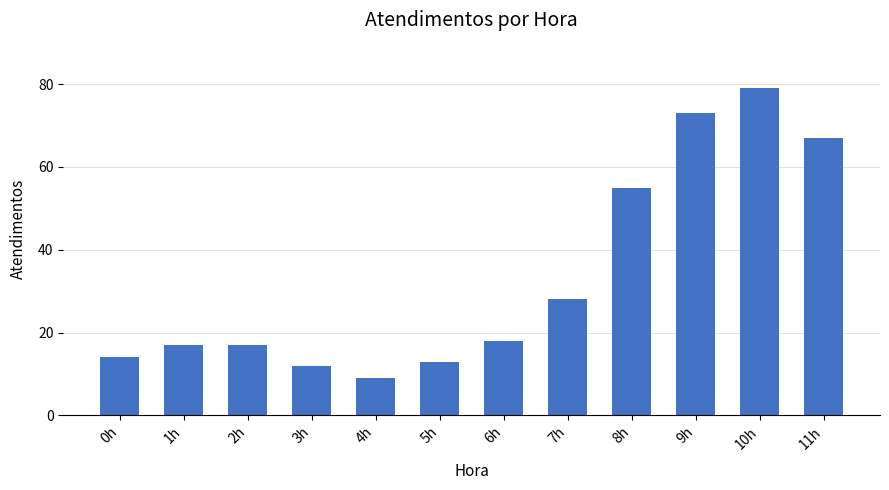

What is the average value?

34